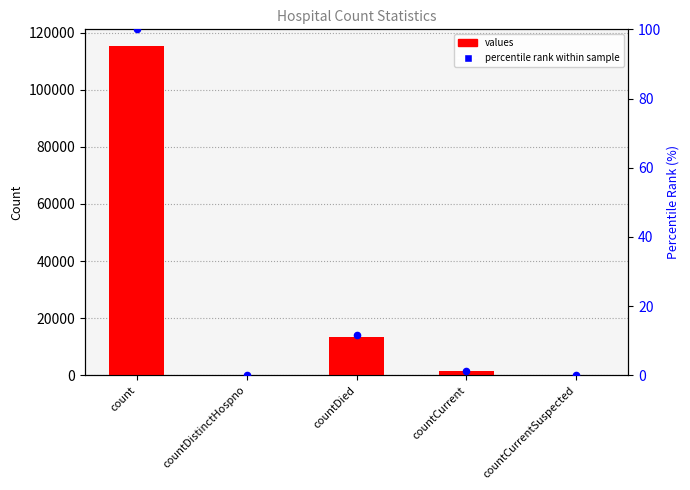

Which series has the largest total across all categories?

values